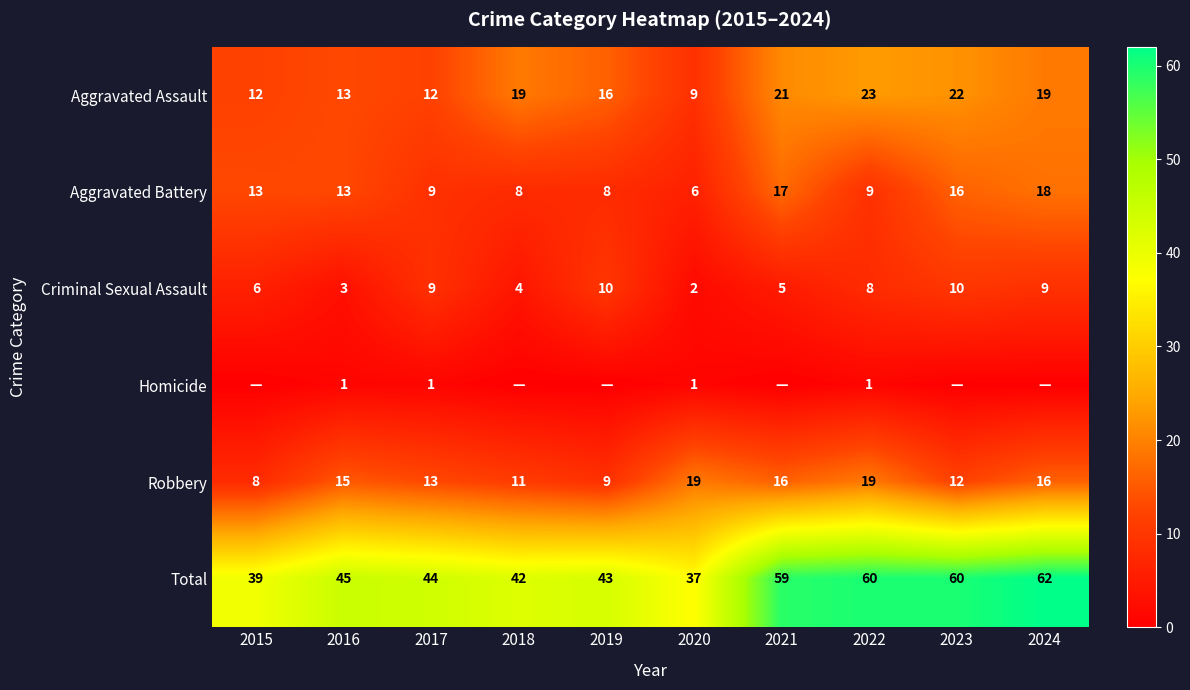

Is it true that Total equals 25 at 2019?

False